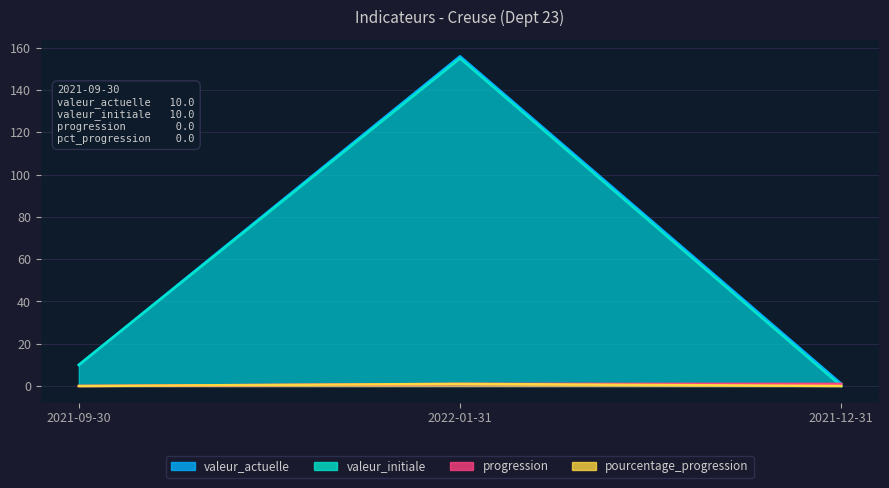

Reading left to right, what are all the values shown in this chart?

valeur_actuelle: 2021-09-30=10.0	2022-01-31=156.0	2021-12-31=1.1
valeur_initiale: 2021-09-30=10.0	2022-01-31=155.0	2021-12-31=0.0
progression: 2021-09-30=0.0	2022-01-31=1.0	2021-12-31=1.0
pourcentage_progression: 2021-09-30=0.0	2022-01-31=1.0	2021-12-31=0.0